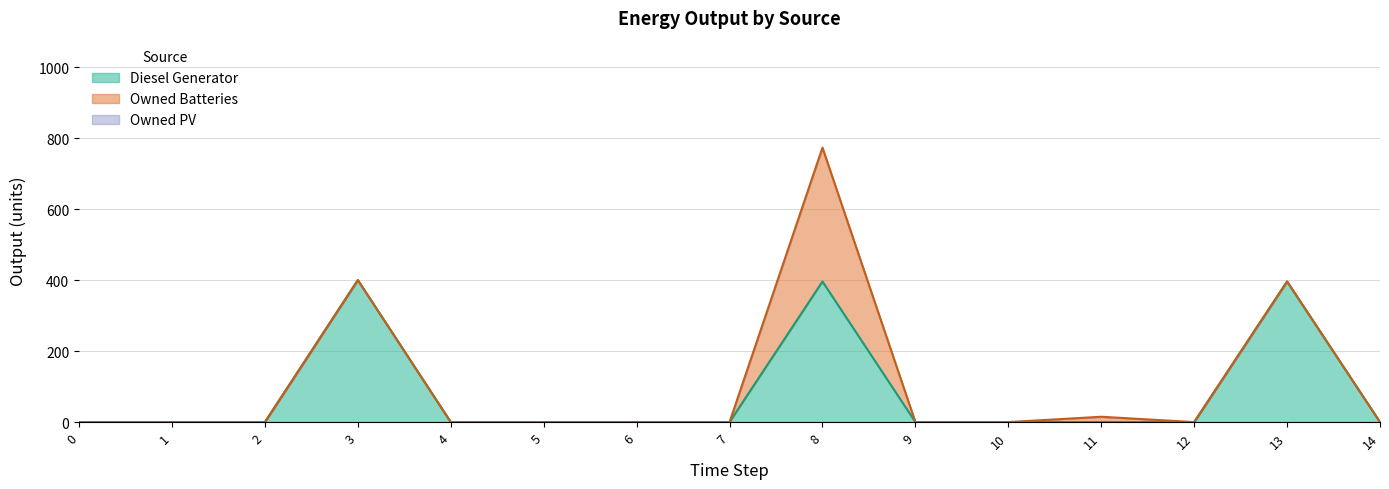

Does the chart have visible grid lines?

Yes